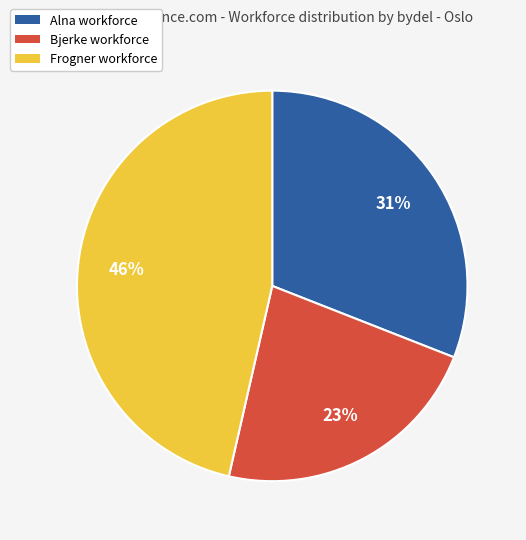

To the nearest percent, what is the average slice percentage?

33%